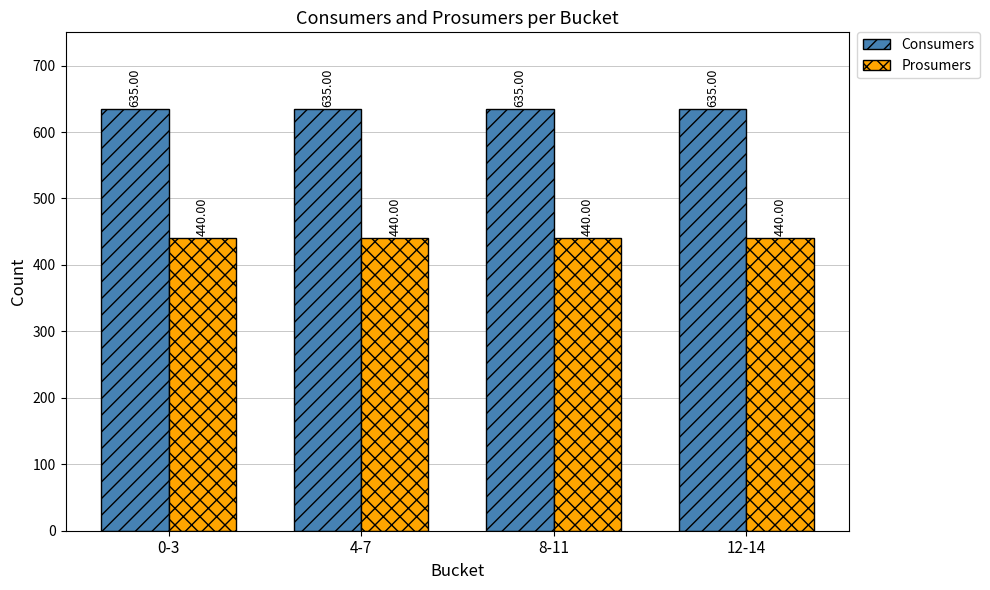

Rank the series by their maximum value, from lowest to highest.

Prosumers, Consumers